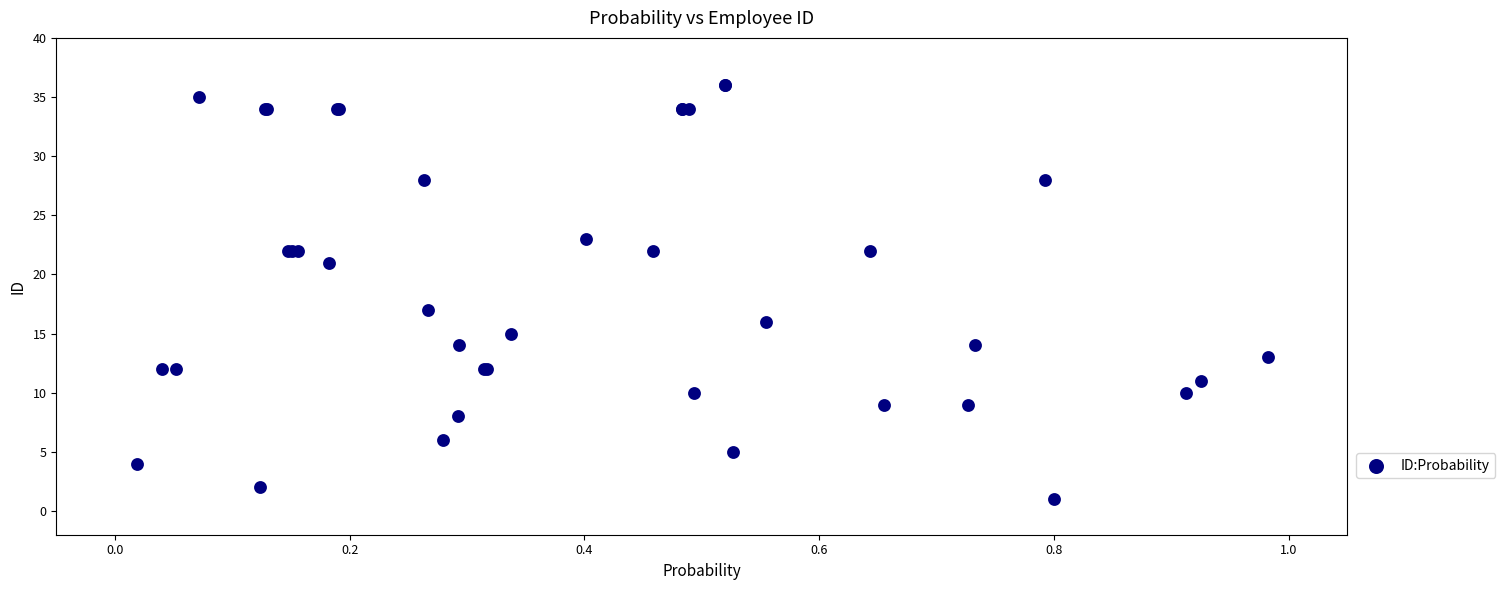

What Y value in the scatter plot is closest to 18?

17